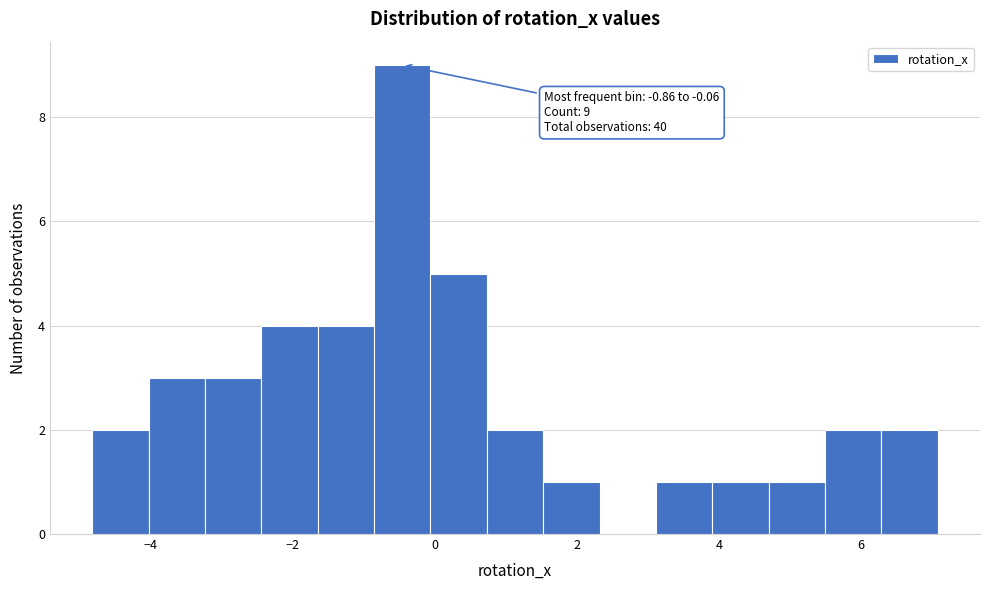

Around what value on the x-axis is the tallest bar? Give the approximate position of its centre, as read against the axis.

-0.4